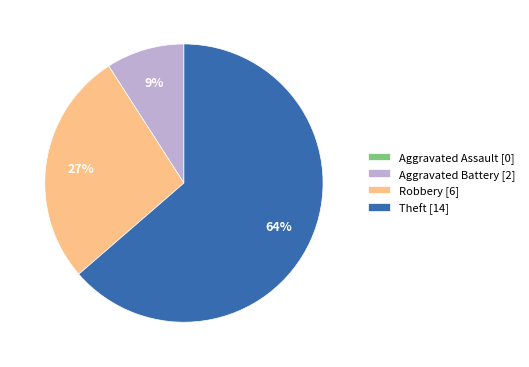

Which has a higher value, Aggravated Battery [2] or Theft [14]?

Theft [14]